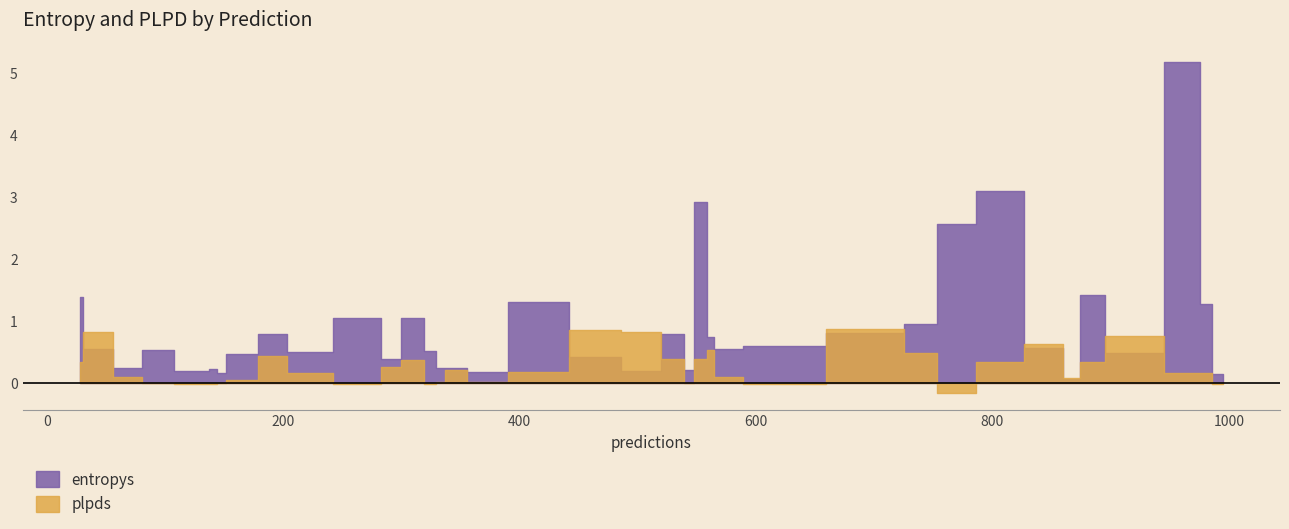

After their last crossing, which series has the higher values: plpds or entropys?

entropys